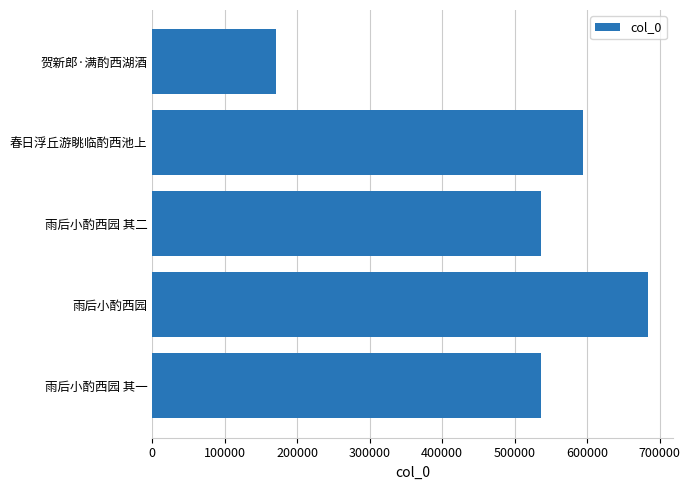

Is it true that the value at 雨后小酌西园 其二 is 536542?

True